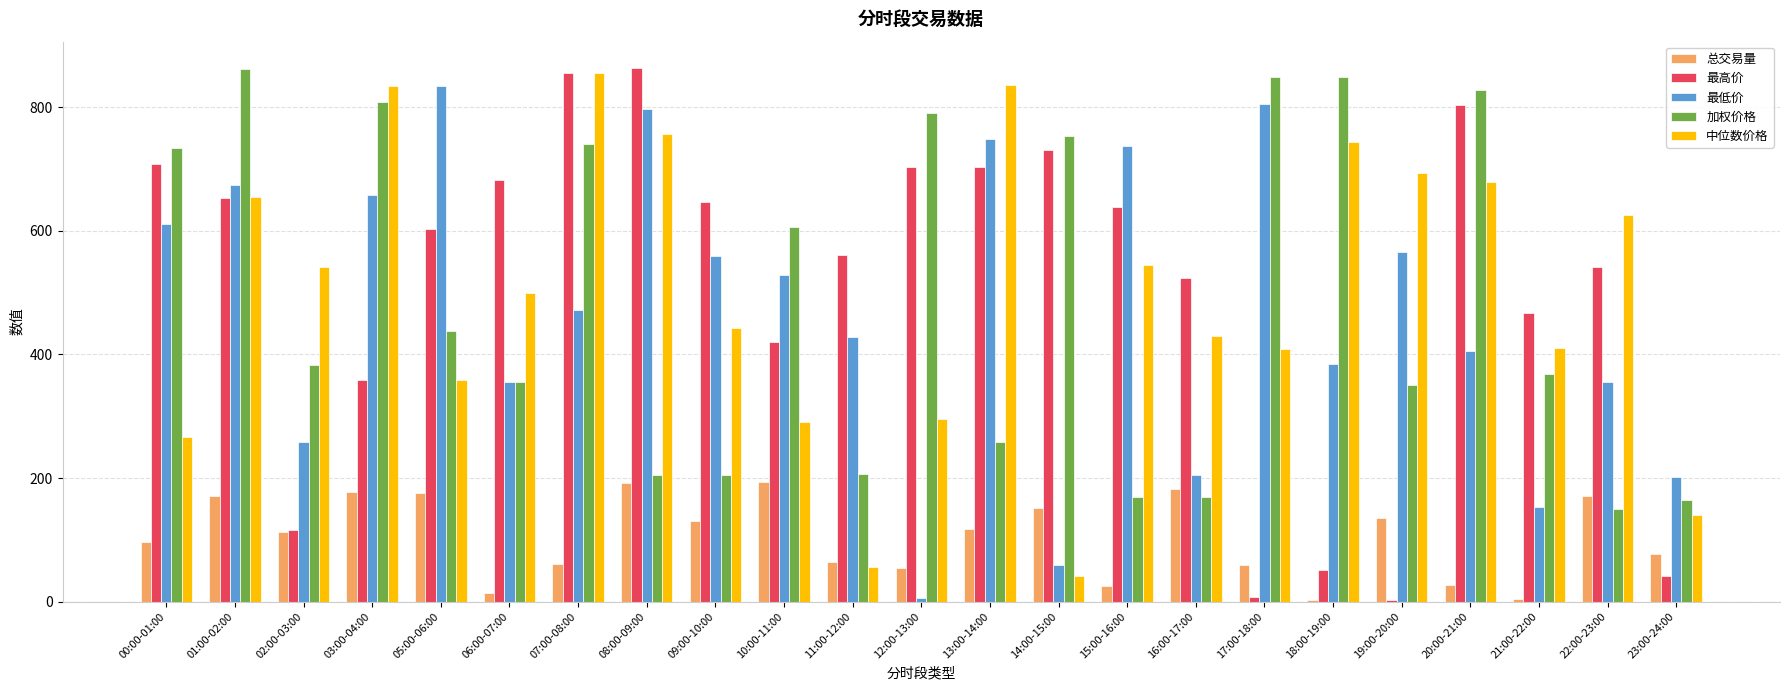

What is the maximum value for 中位数价格?

855.8